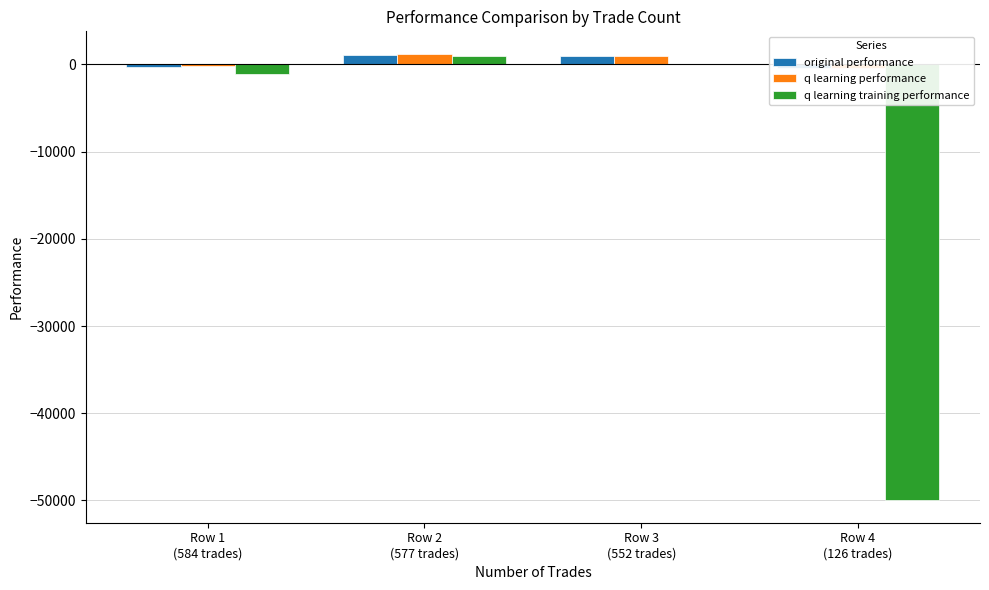

At how many categories does at least one series exceed -33698?

4